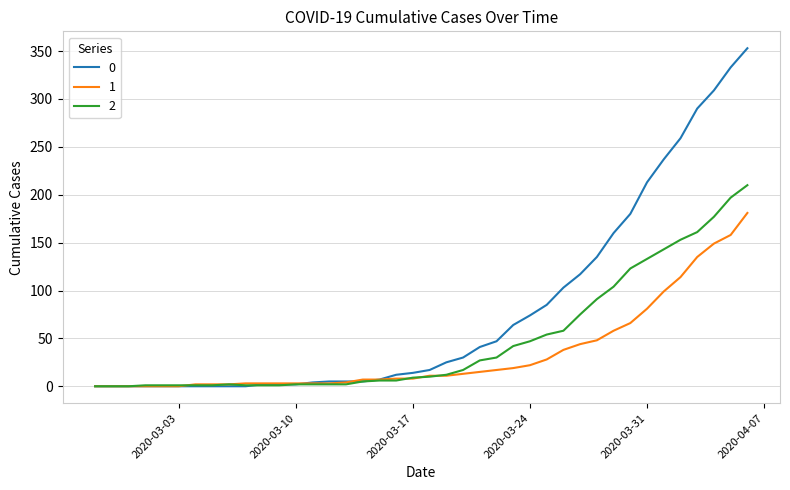

Does the chart have visible grid lines?

Yes